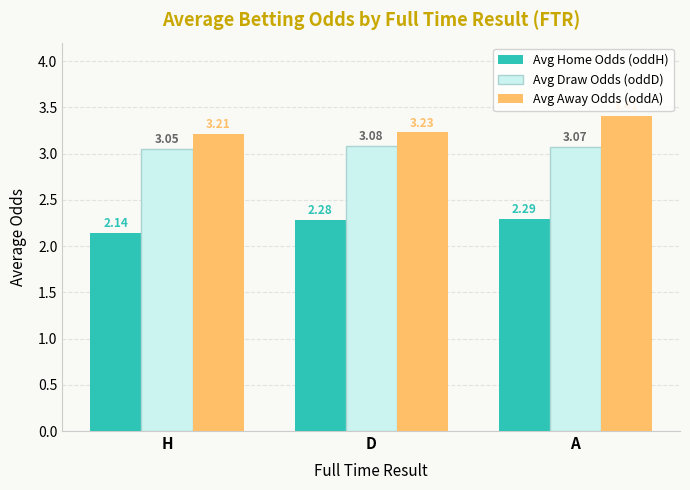

What are all the series names shown in the legend?

Avg Home Odds (oddH), Avg Draw Odds (oddD), Avg Away Odds (oddA)